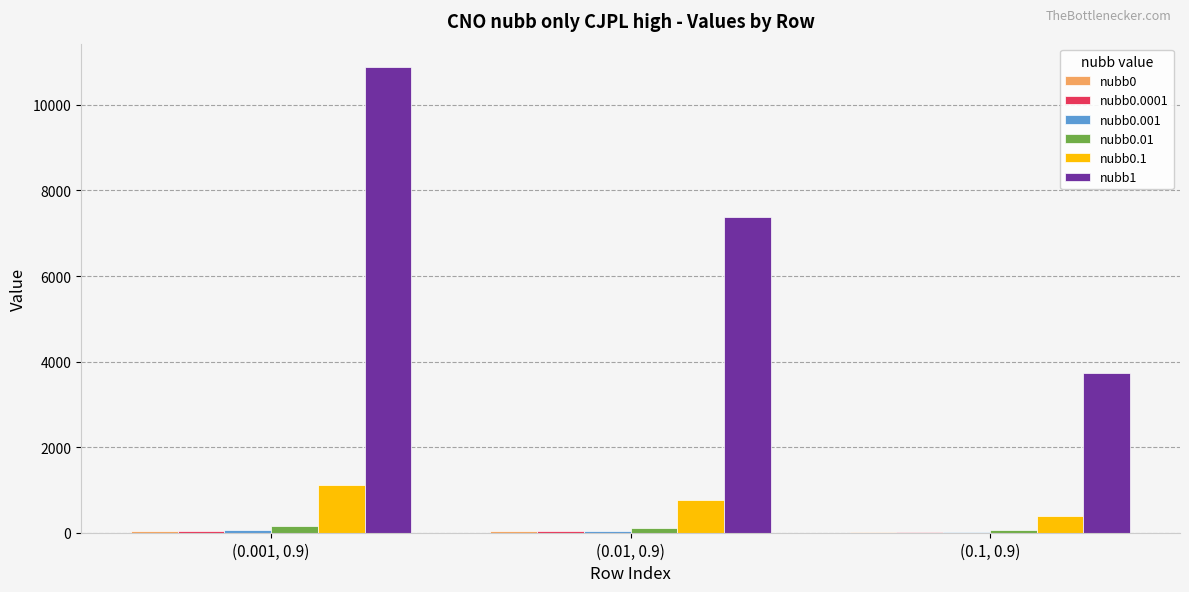

At which category is the sum across all series the highest?

(0.001, 0.9)